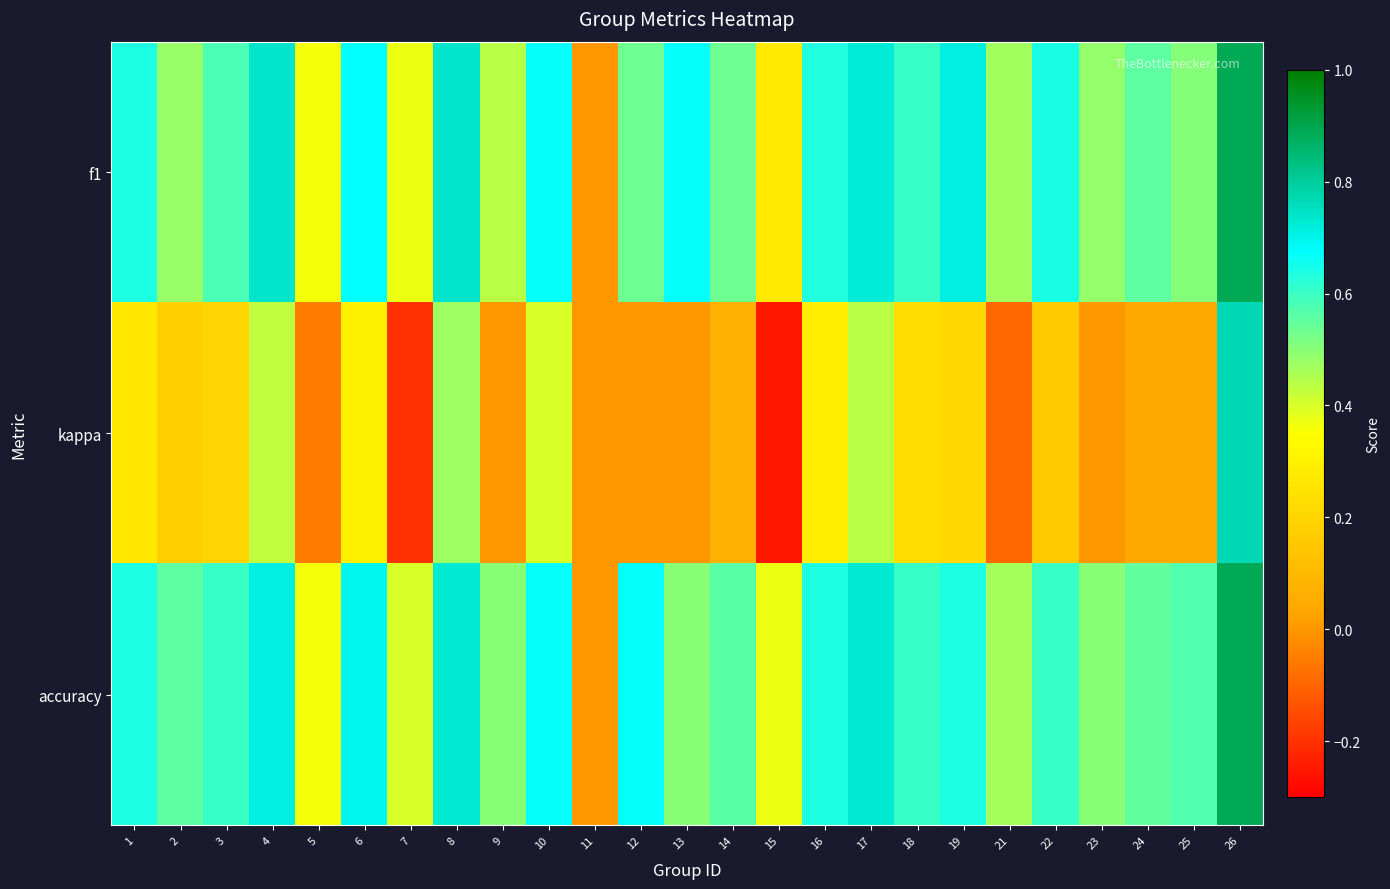

Rank the series at 22 from highest to lowest value.

f1, accuracy, kappa